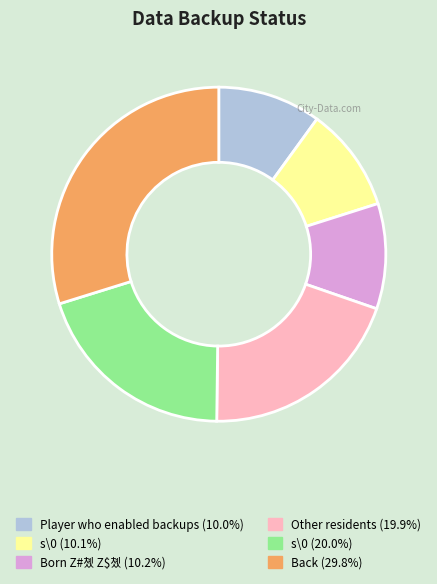

Does any single category account for the majority?

No